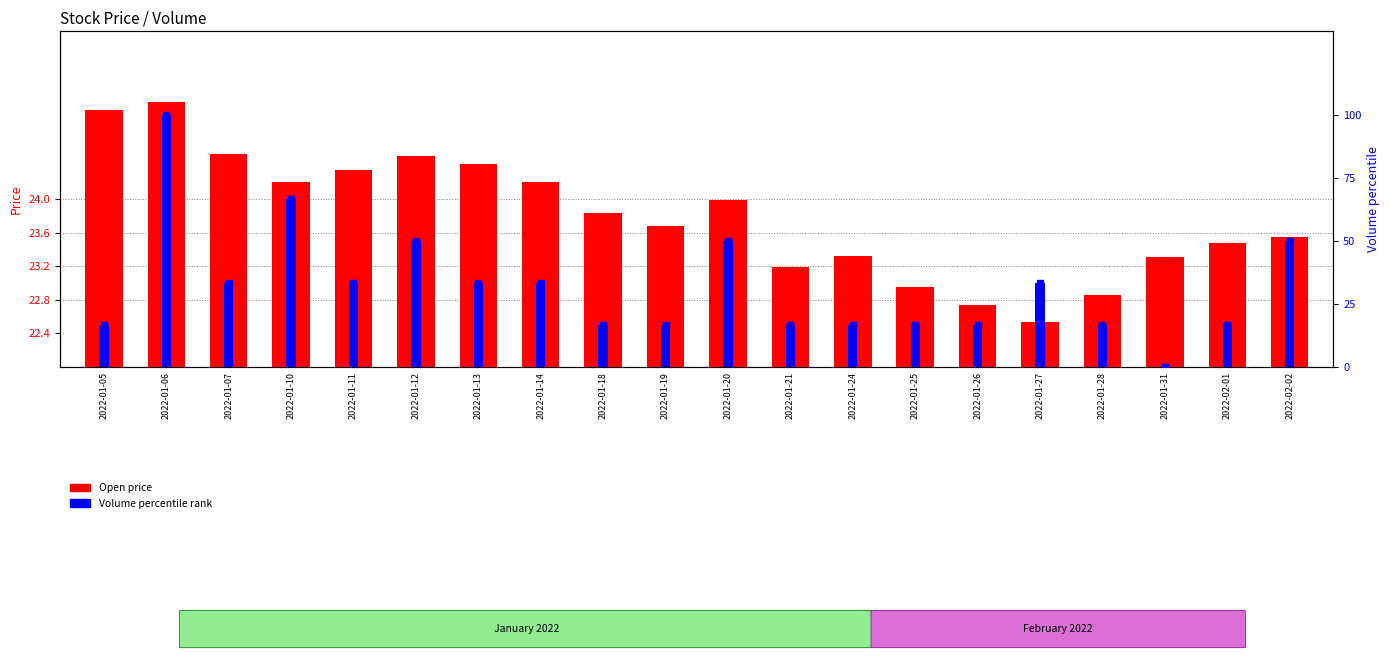

Which series has the largest Y range (max minus min)?

Volume percentile